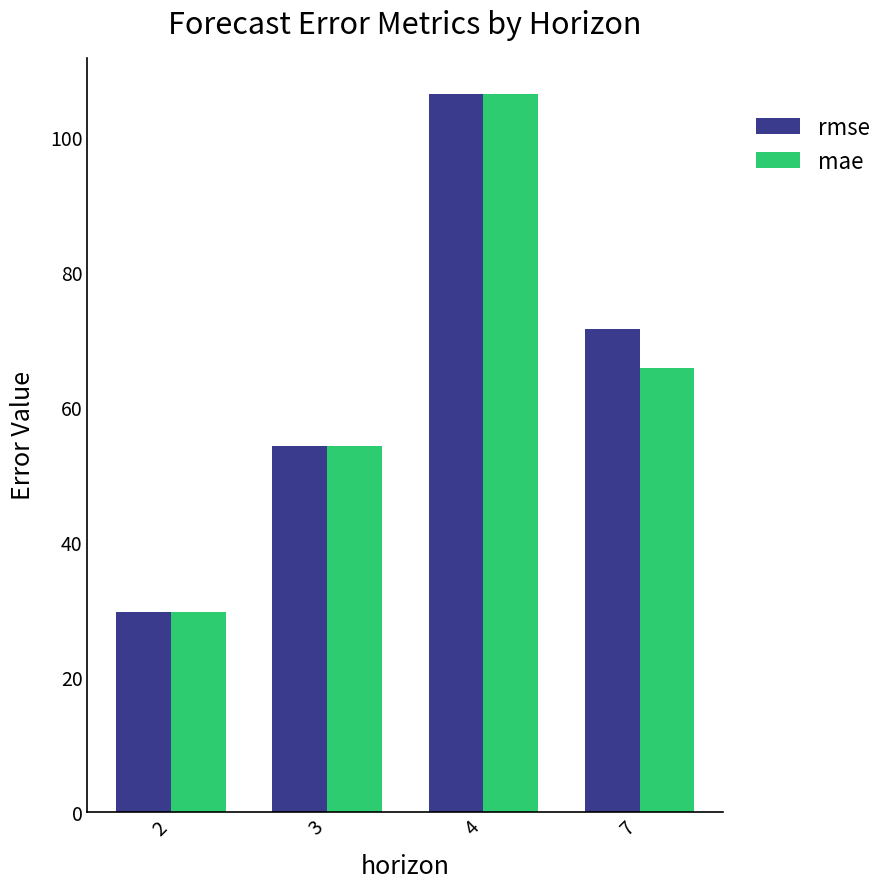

What is the total value across all series at 3?

108.5